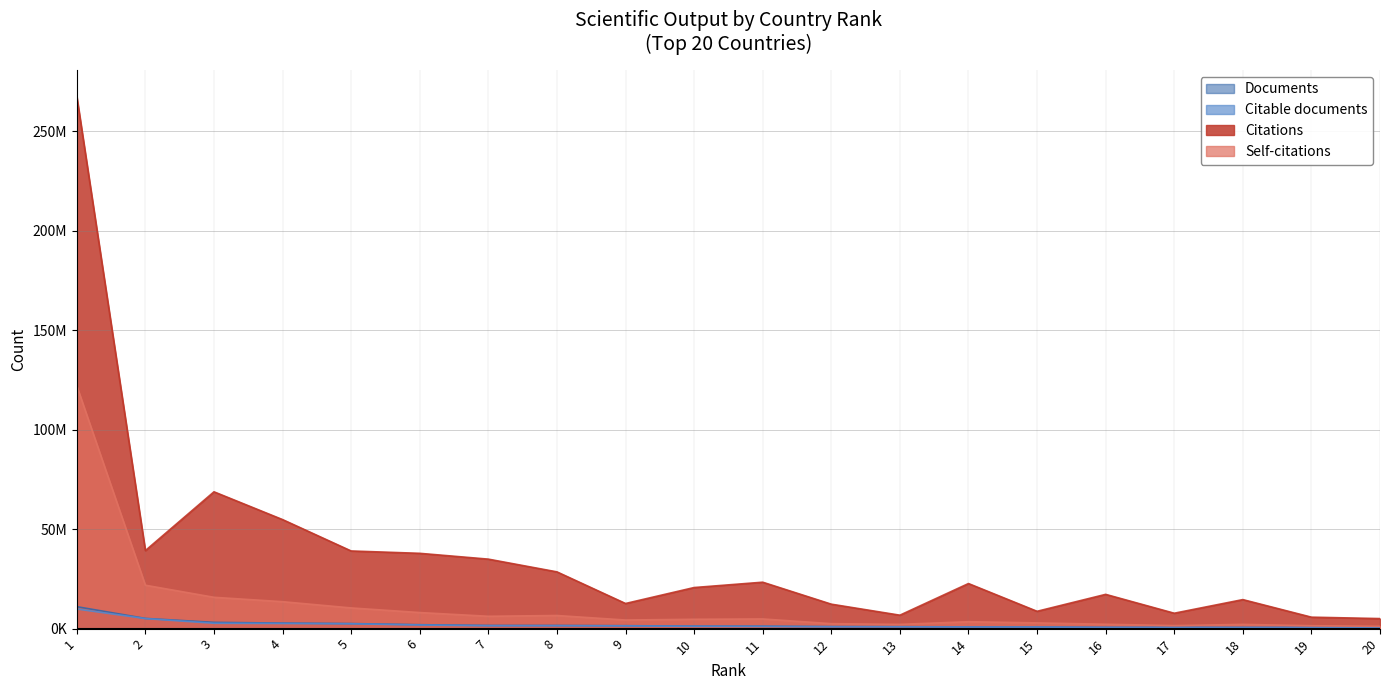

What is the spread (max minus min) of values at 5?

36612398